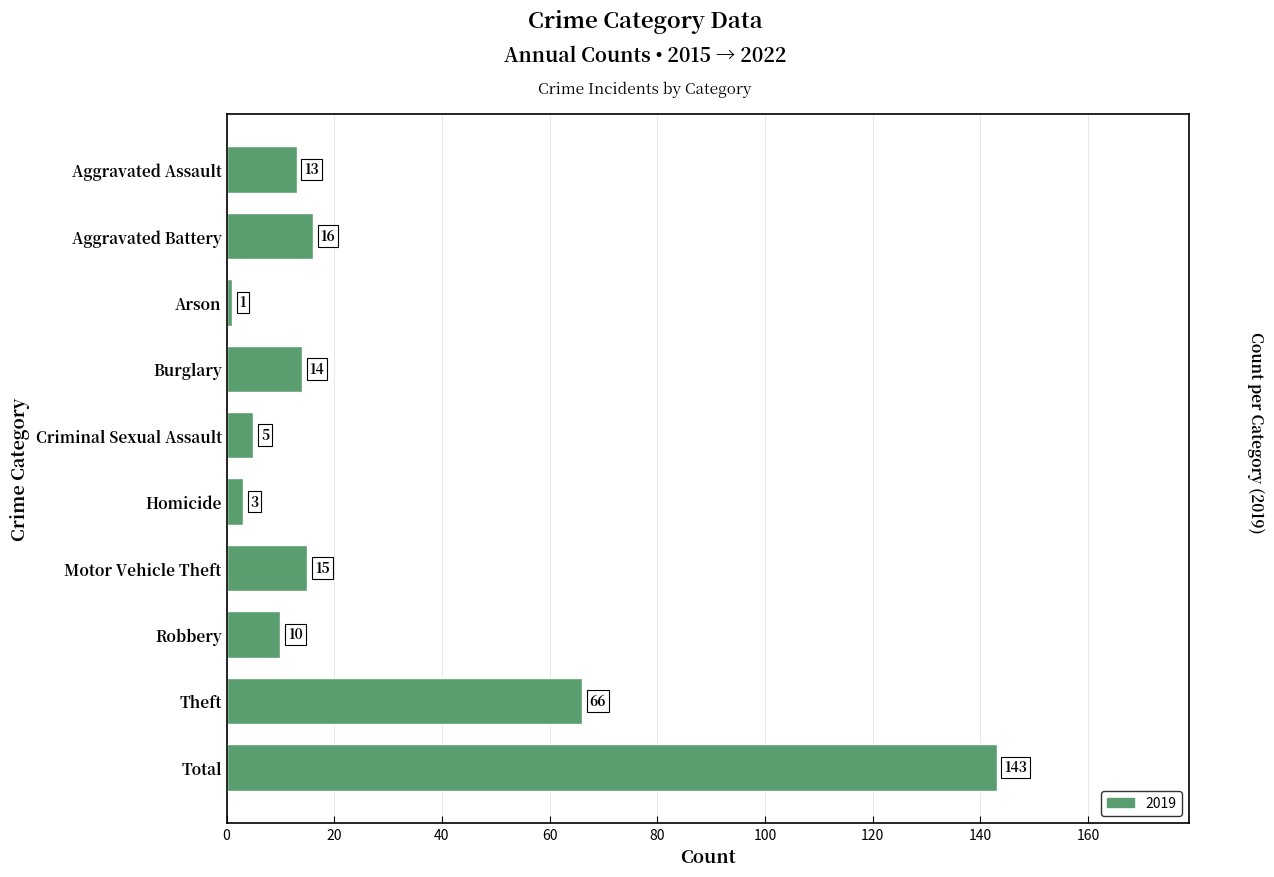

Reading top to bottom, transcribe all the data shown in this chart.

13	16	1	14	5	3	15	10	66	143